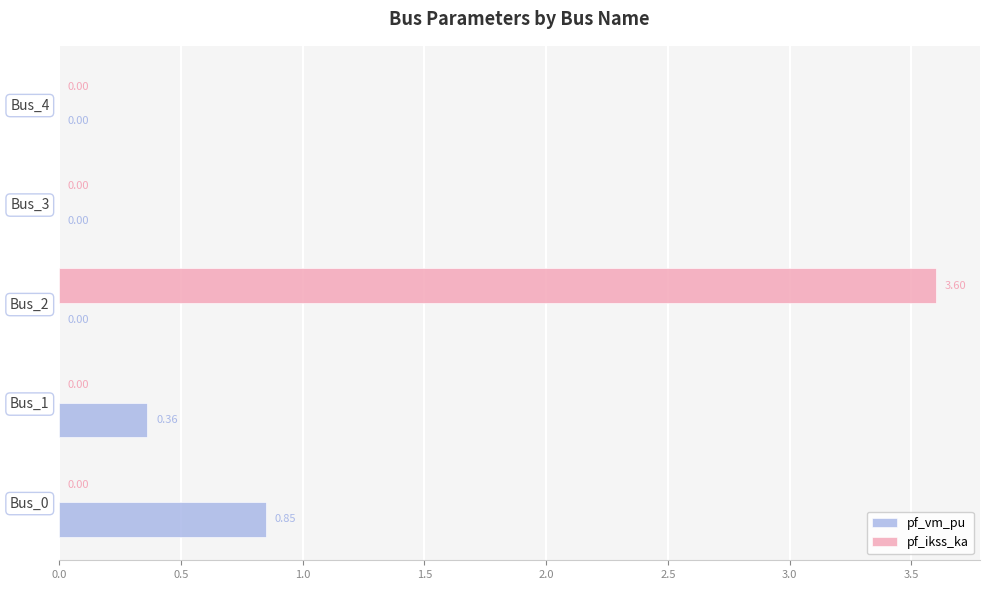

What is the sum of all pf_vm_pu values?

1.2